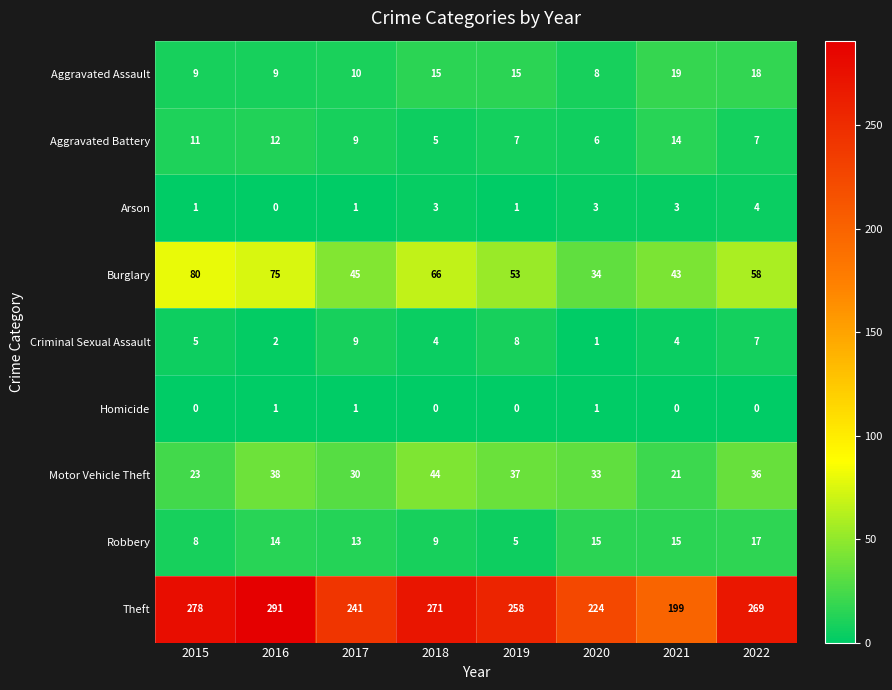

What is the difference between the second highest and second lowest values in the Robbery series?

7